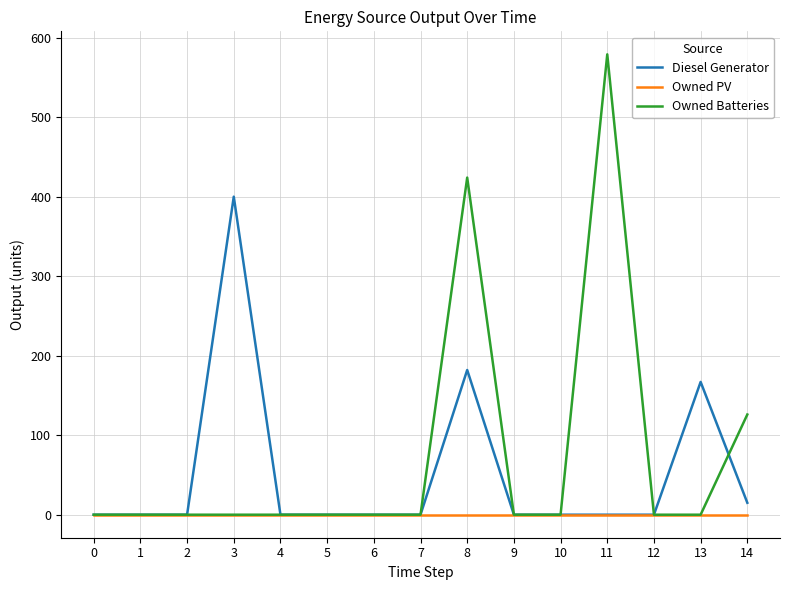

Is the value of Owned Batteries at 14 greater than the value of Owned PV at 3?

Yes